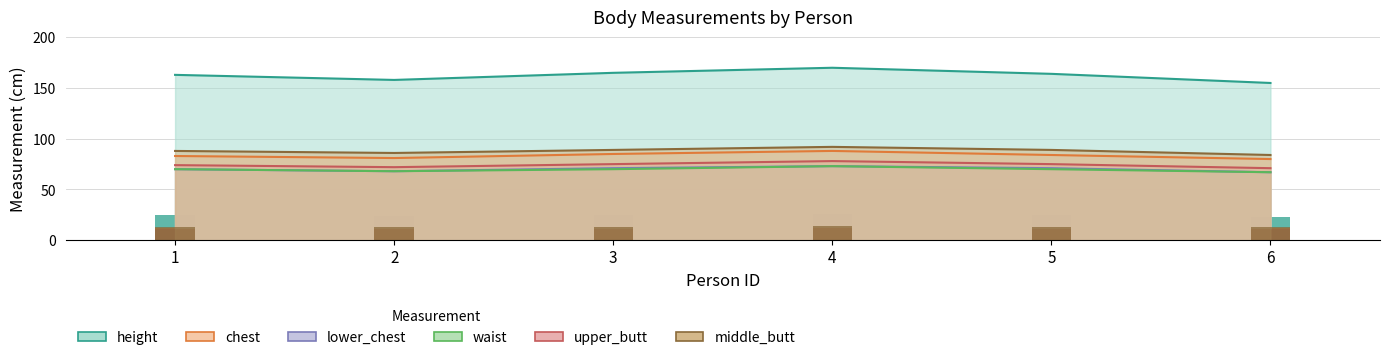

The chest series shows 84.0 at 5. True or false?

True